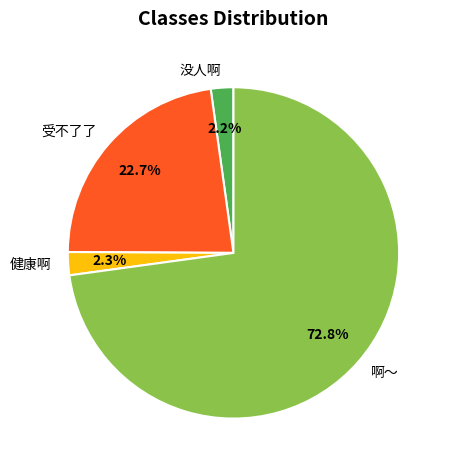

Approximately how many times larger is the value at 没人啊 compared to 健康啊?

1.0